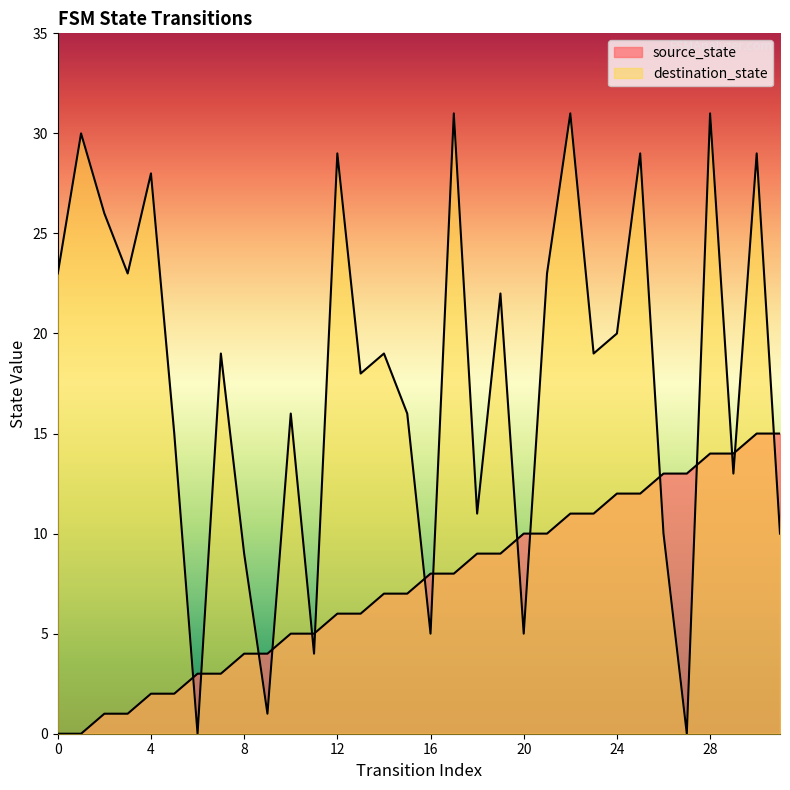

At which label does destination_state reach its peak?

17